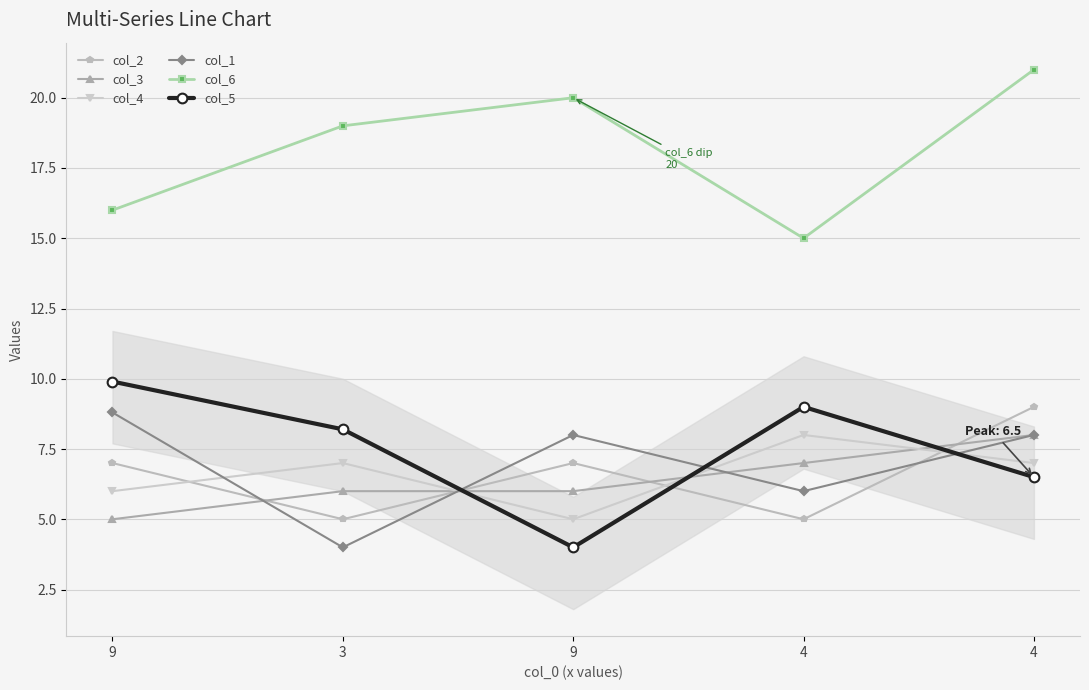

Where is the first local minimum for col_5?

9